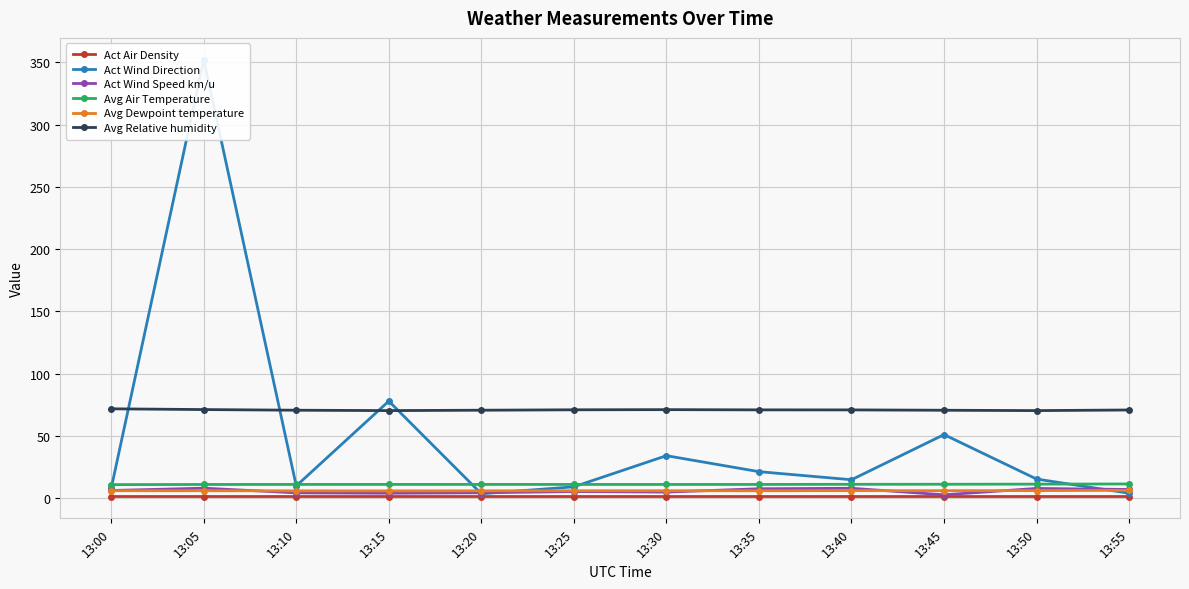

How many data points in Act Wind Speed km/u are above 6?

6